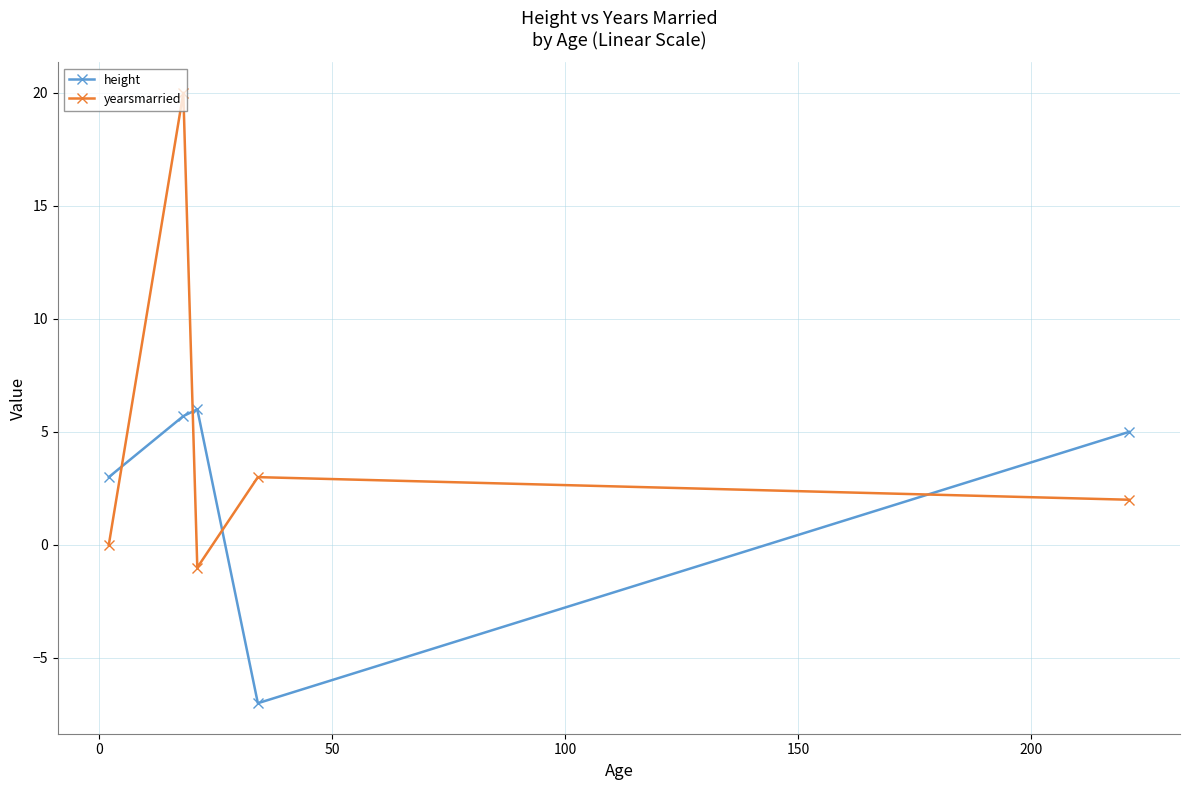

After their last crossing, which series has the higher values: yearsmarried or height?

height